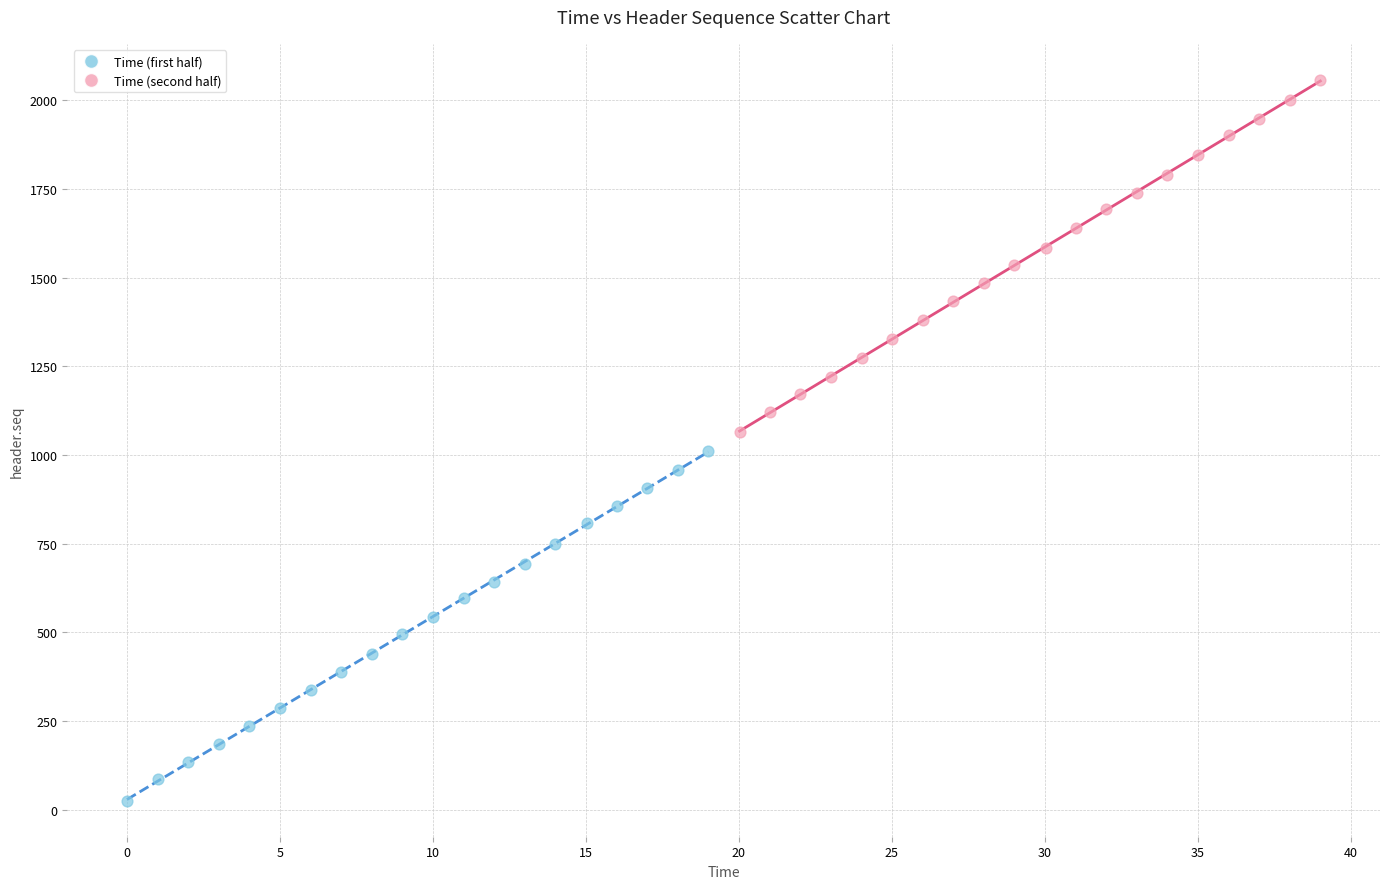

Which series has the widest spread of Y values?

Time (second half)